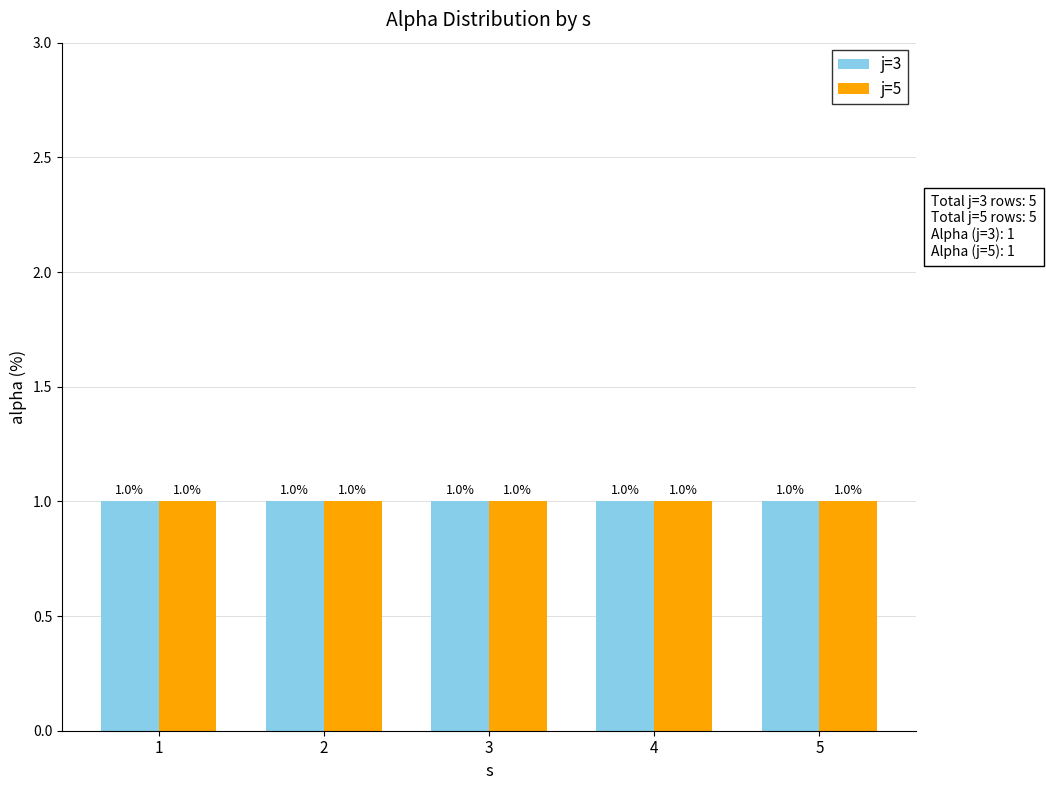

What is the value of the alpha bar at the 8th from the left?

1